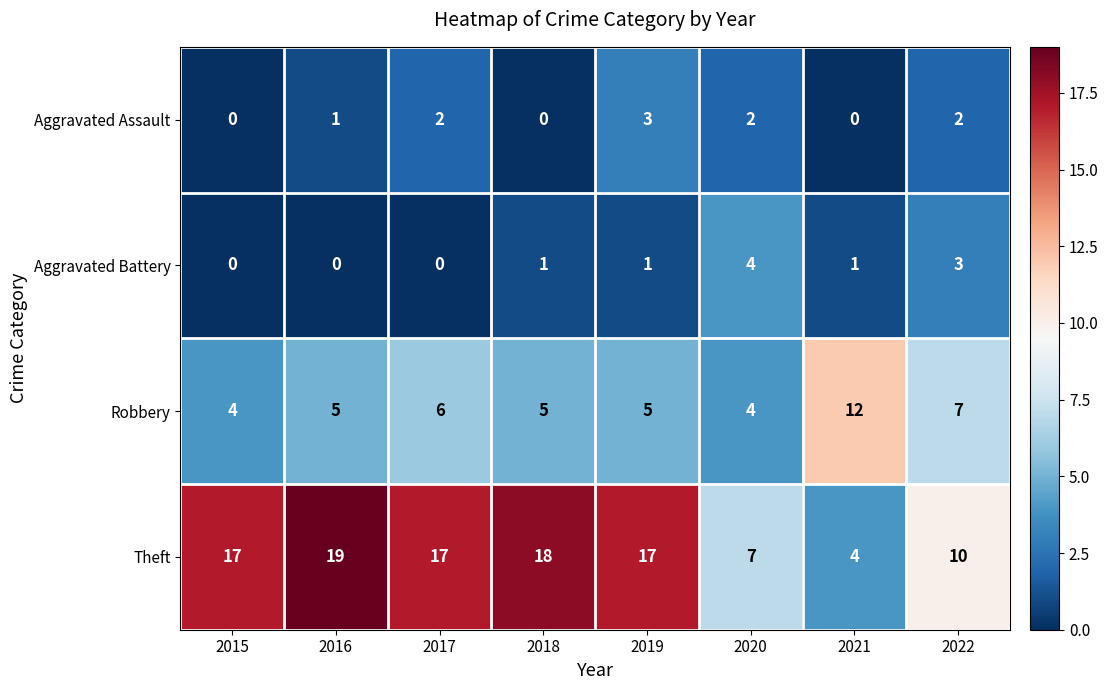

List the series in order of their peak value, lowest first.

Aggravated Assault, Aggravated Battery, Robbery, Theft